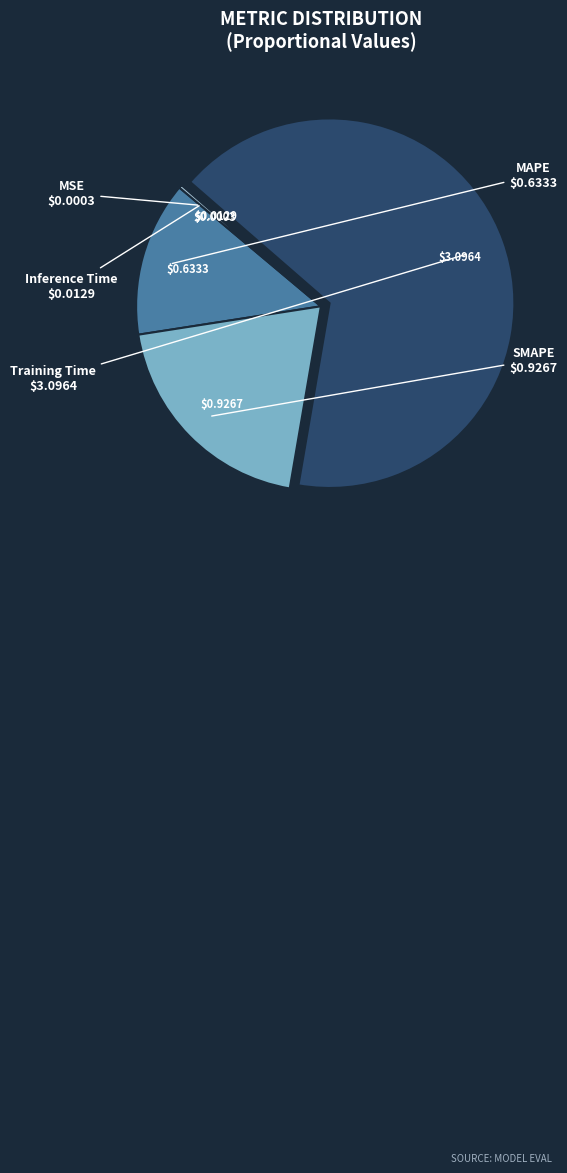

Does any single category account for the majority?

Yes